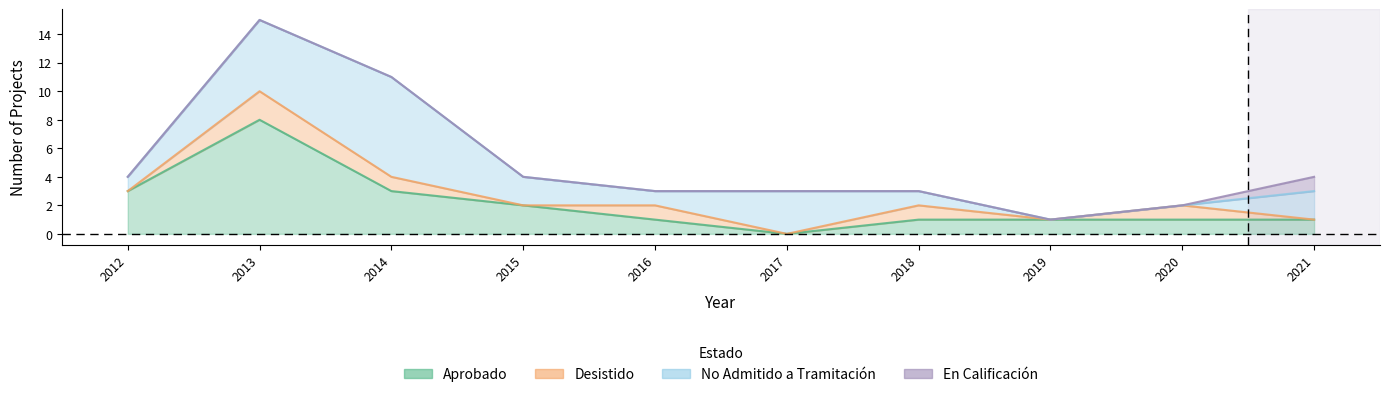

What is the total value across all series at 2013?

15